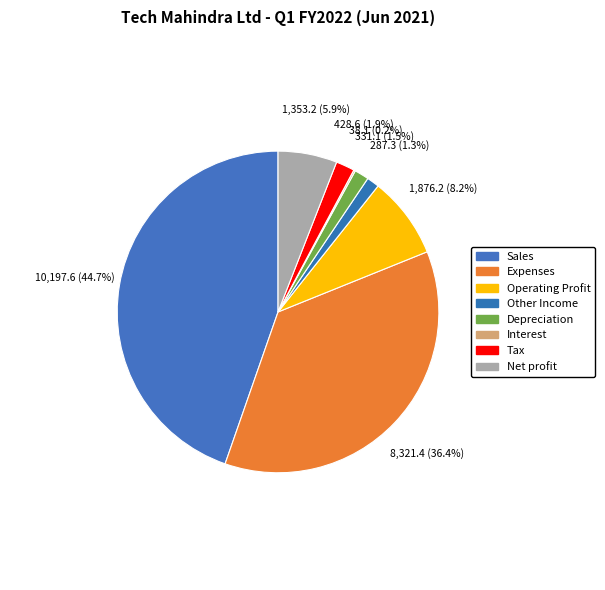

What percentage do Expenses and Other Income together represent?

37.7%